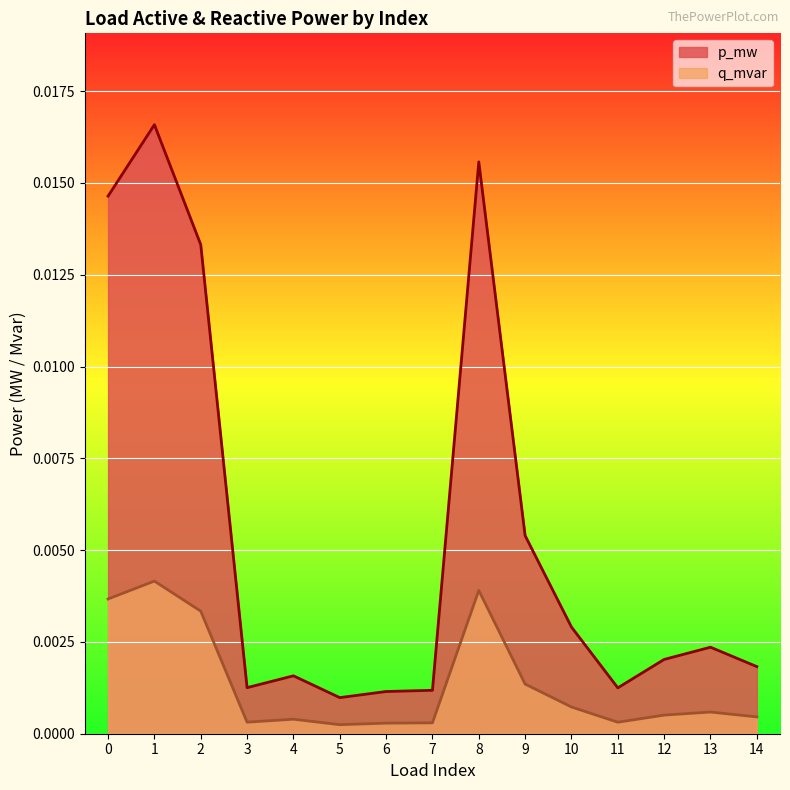

True or false: q_mvar and p_mw intersect in this chart.

False